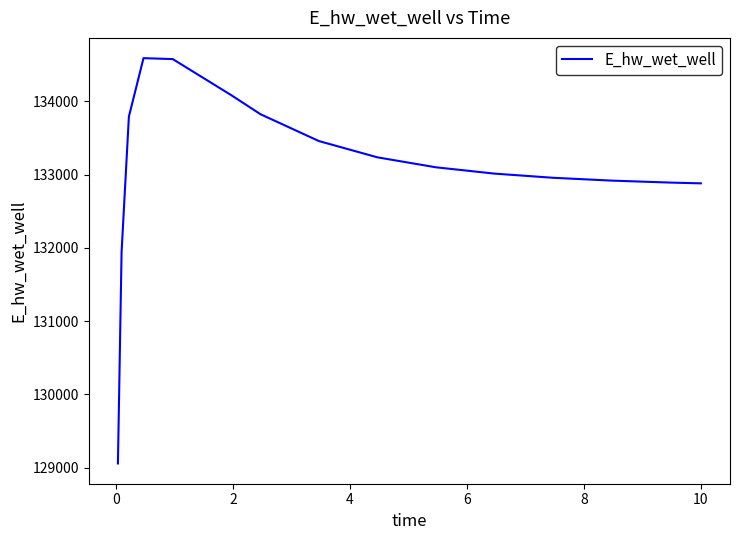

What is the smallest value displayed?

129056.8